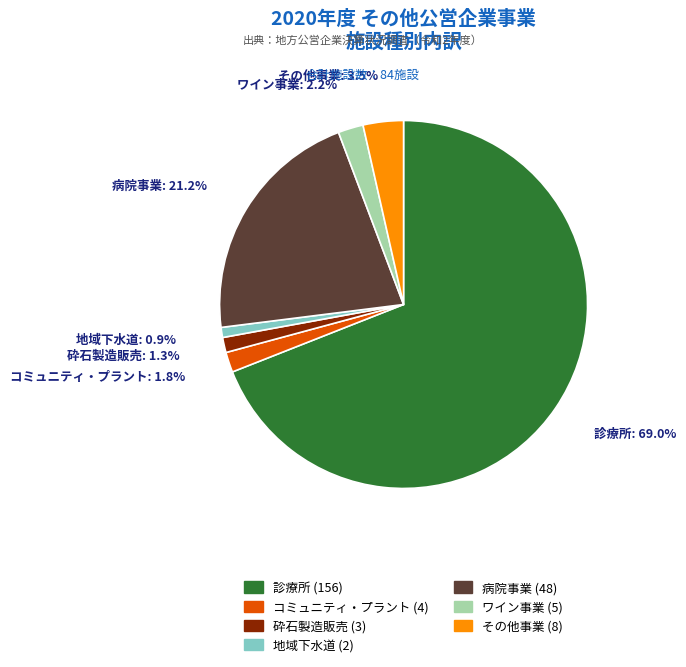

Is there any slice that represents more than half of the pie?

Yes